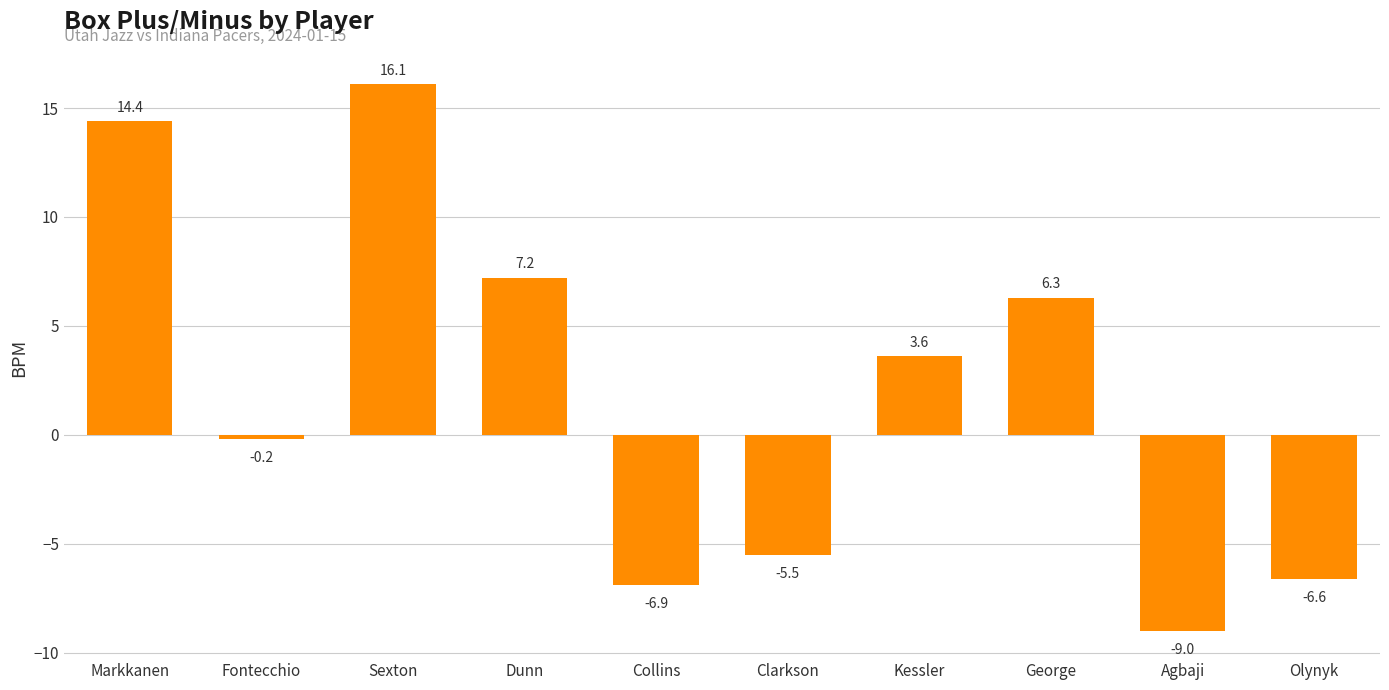

Does the chart contain stacked bars?

No